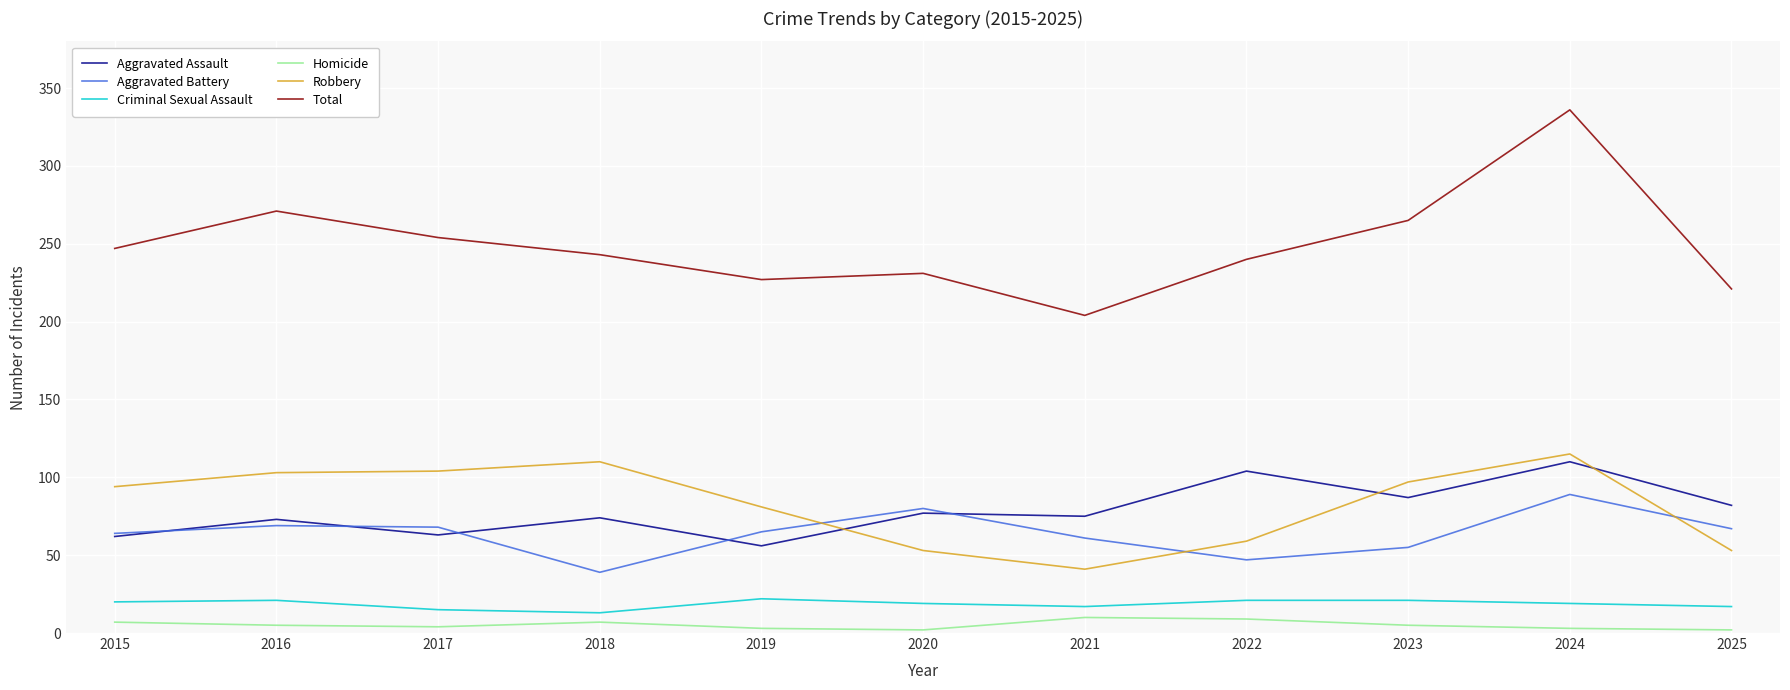

True or false: Total and Criminal Sexual Assault intersect in this chart.

False